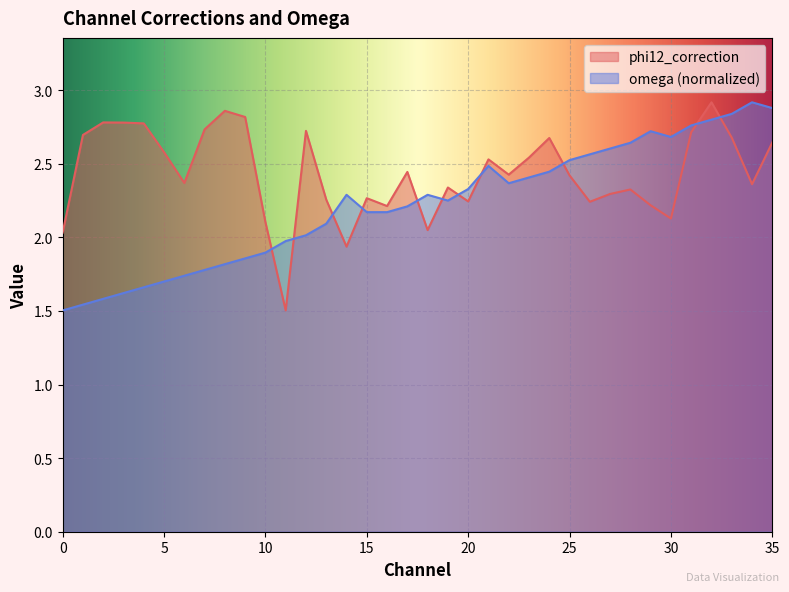

What is the difference between the maximum and minimum values in the omega series?

1.4